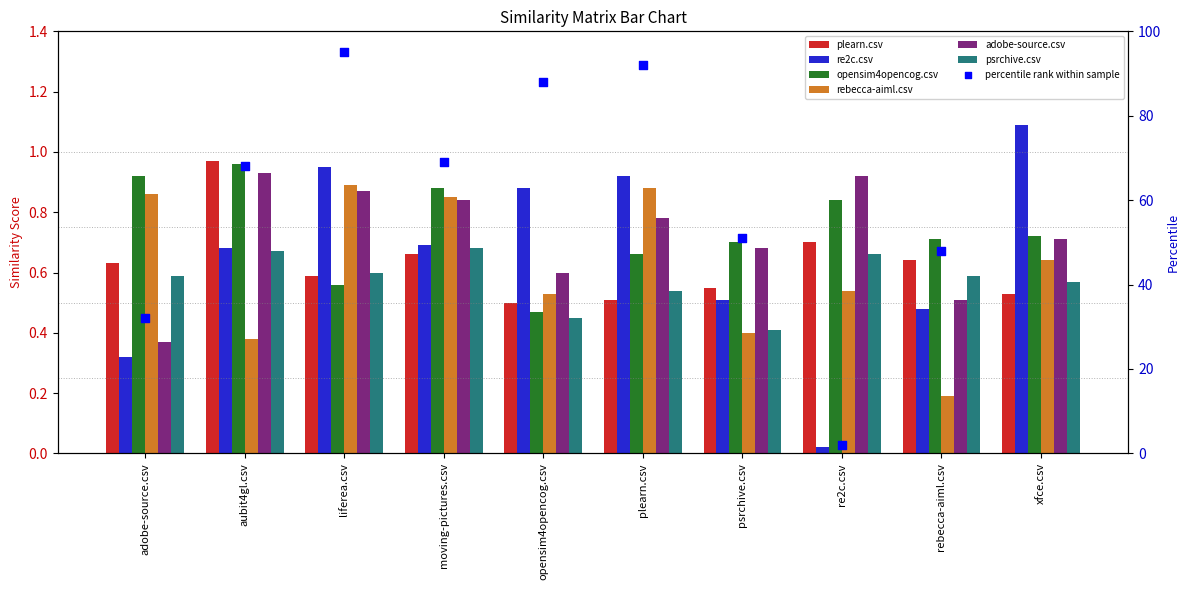

What is the total value across all series at psrchive.csv?

3.2